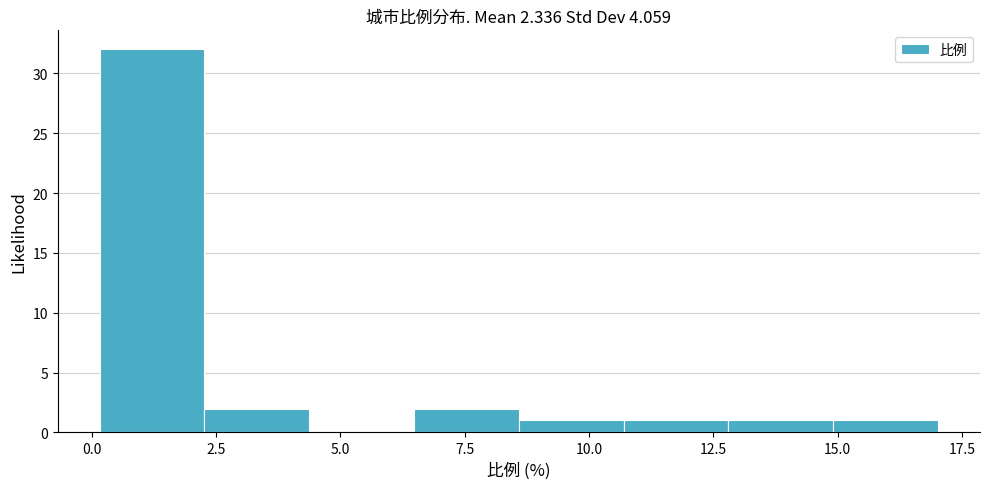

Reading left to right, transcribe this chart: for each bar, give the range it covers on the x-axis and its height. Neither the bar edges nor the heights are printed on the chart, so give them approximately, as read against the axes.

0.0 to 2.5: 32
2.5 to 4.5: 2
4.5 to 6.5: 0
6.5 to 8.5: 2
8.5 to 10.5: 1
10.5 to 13.0: 1
13.0 to 15.0: 1
15.0 to 17.0: 1